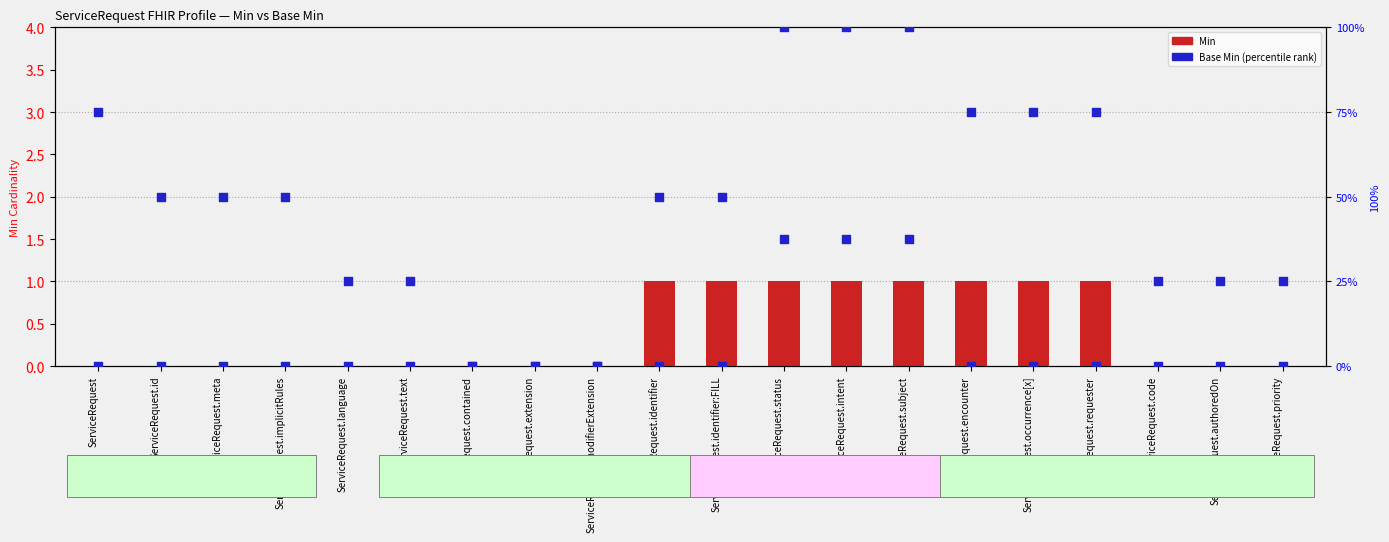

What is the total value across all series at ServiceRequest.text?

1.0